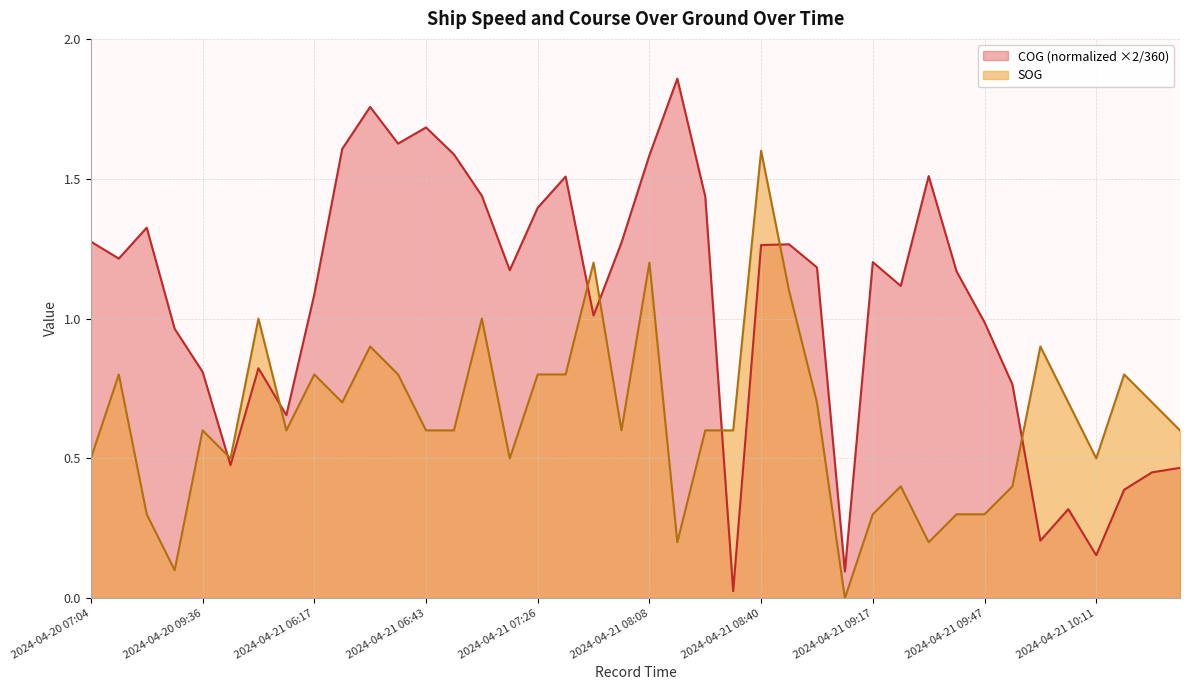

How many lines are shown in the chart?

2